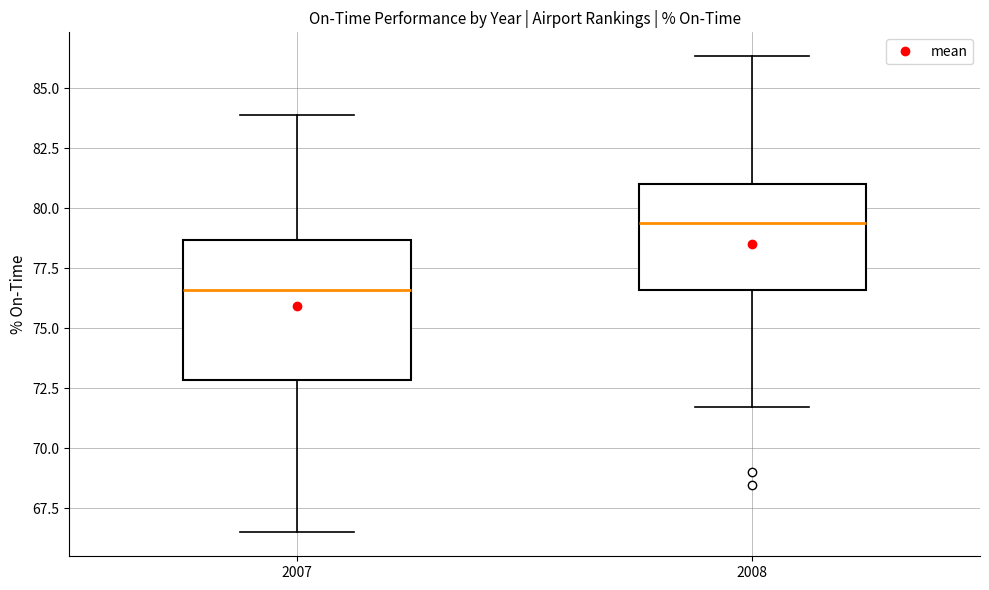

Reading left to right, read every box against the y-axis: the position of its median line, the range the box covers, and the ends of its whiskers. The values are not printed on the chart, so give them approximately, as read against the axis.

2007: median 76.5, box 73.0 to 78.5, whiskers 66.5 to 84.0
2008: median 79.5, box 76.5 to 81.0, whiskers 71.5 to 86.5